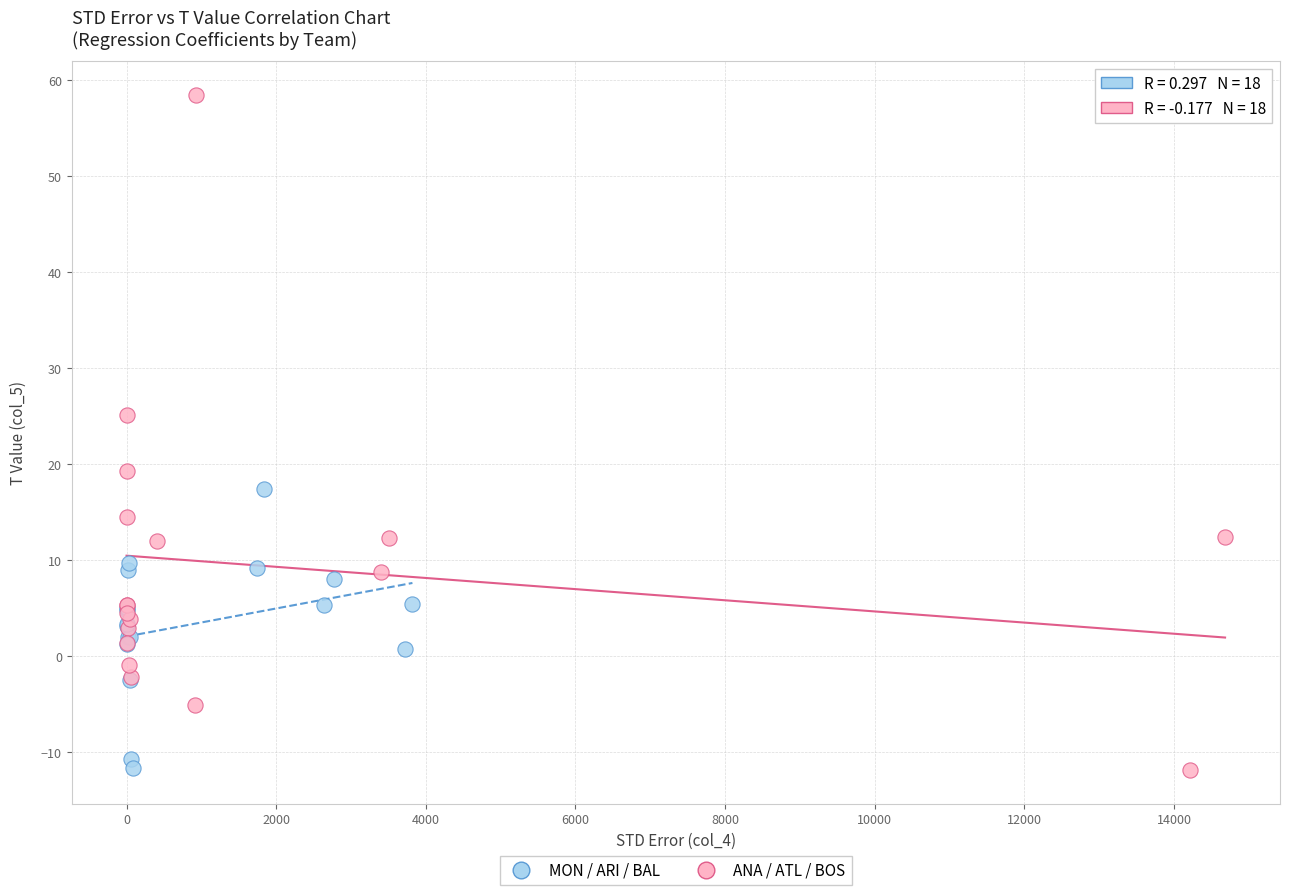

Which series contains the highest Y value?

ANA / ATL / BOS